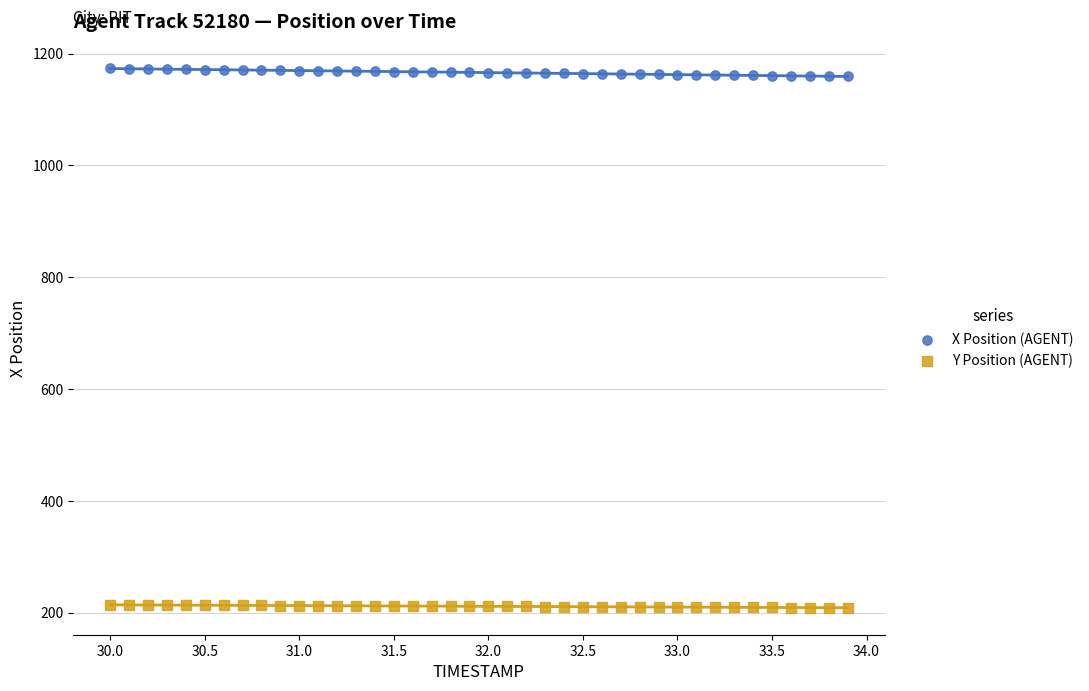

Which series has the widest spread of Y values?

X Position (AGENT)